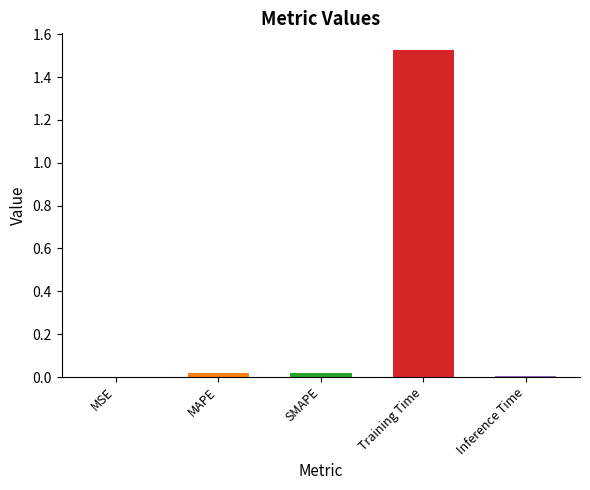

The chart shows a value of 0.0 at MSE. True or false?

True